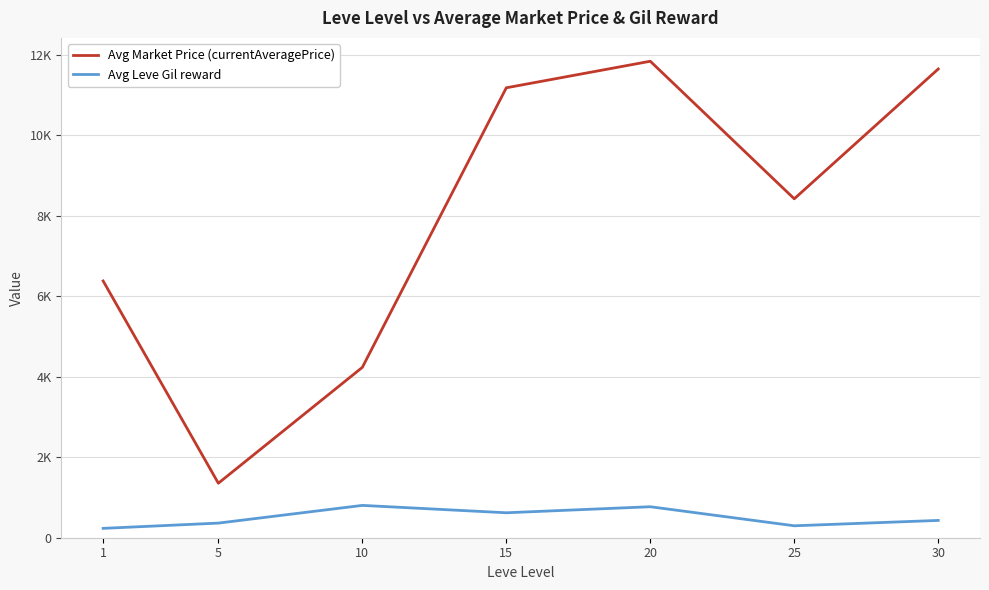

In Avg Market Price (currentAveragePrice), how many points are lower than both neighbors (excluding endpoints)?

2